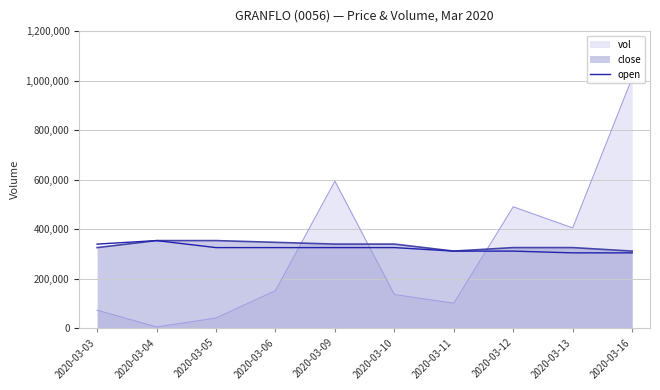

Which label corresponds to the smallest value in the chart?

2020-03-04